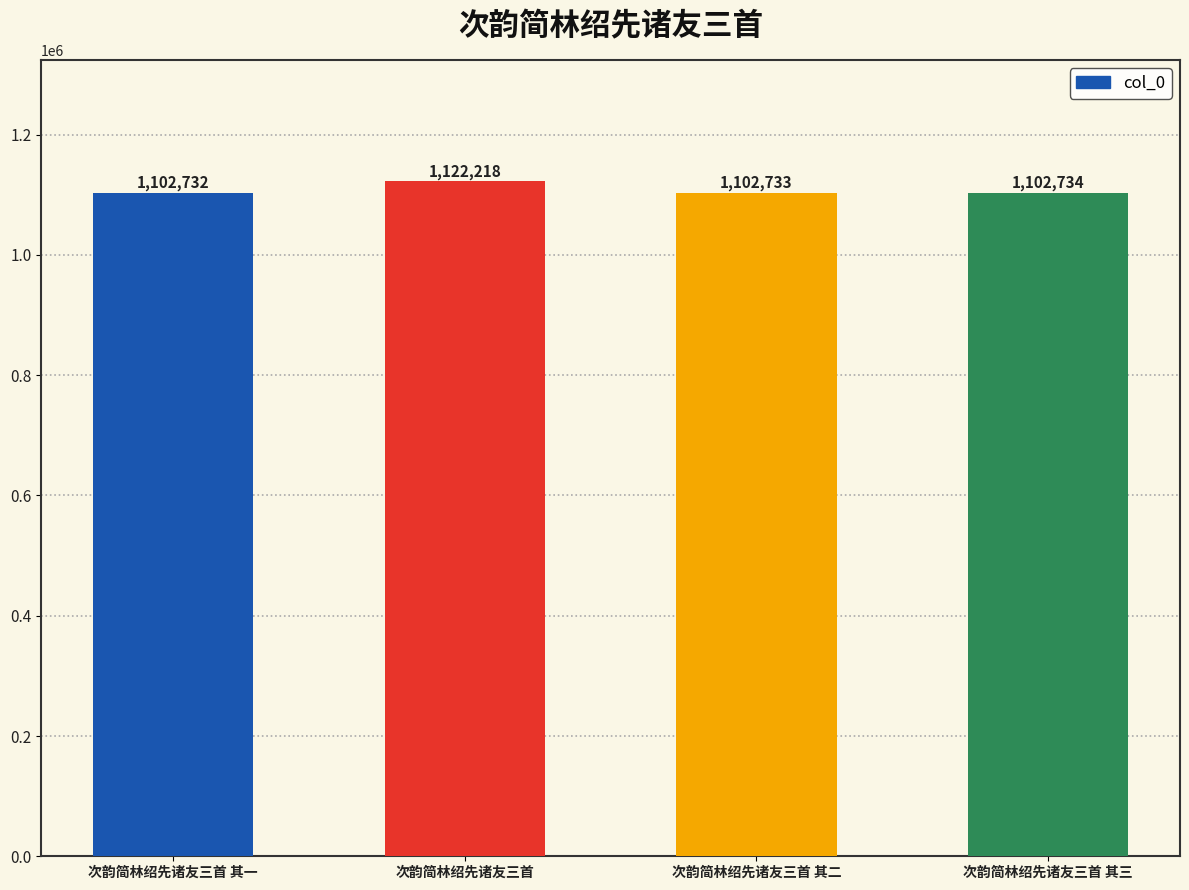

What is the maximum value shown in the chart?

1122218